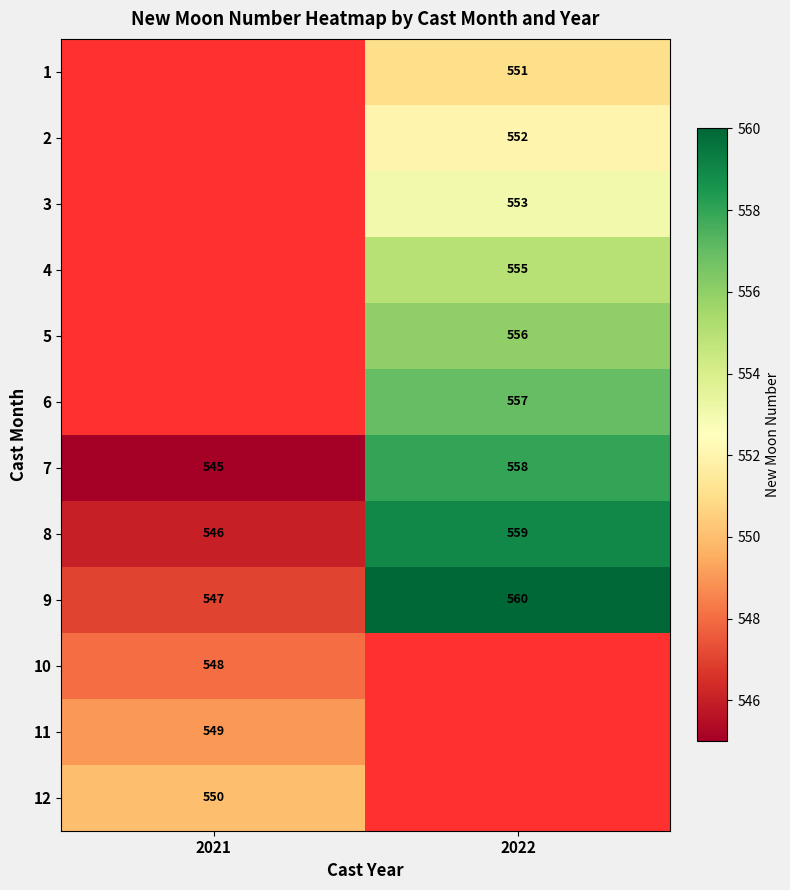

What is the spread (max minus min) of values at 2022?

9.0